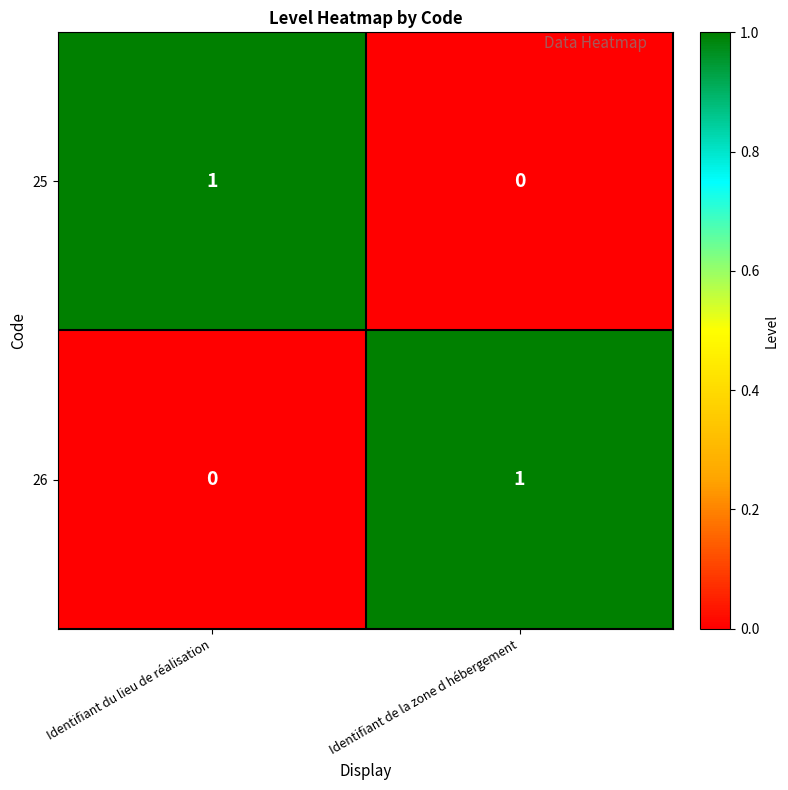

What is the difference between the highest and lowest values at Identifiant du lieu de réalisation?

1